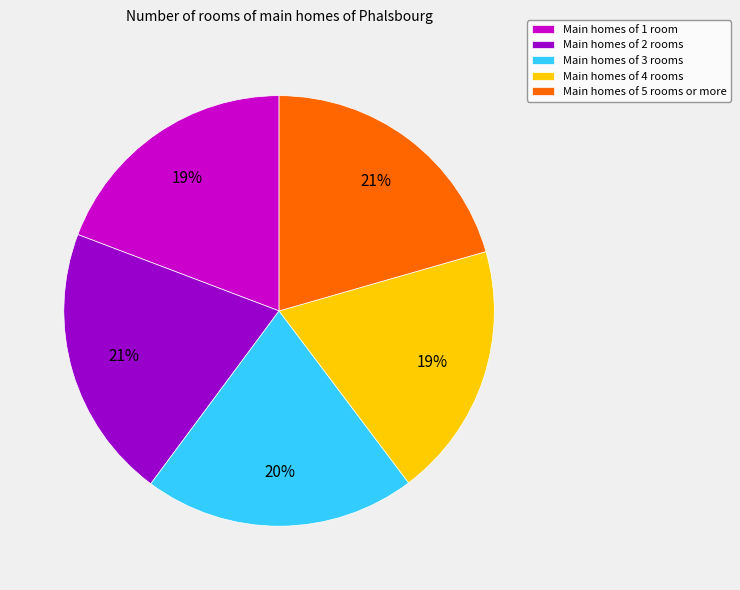

Count the number of slices in the pie.

5